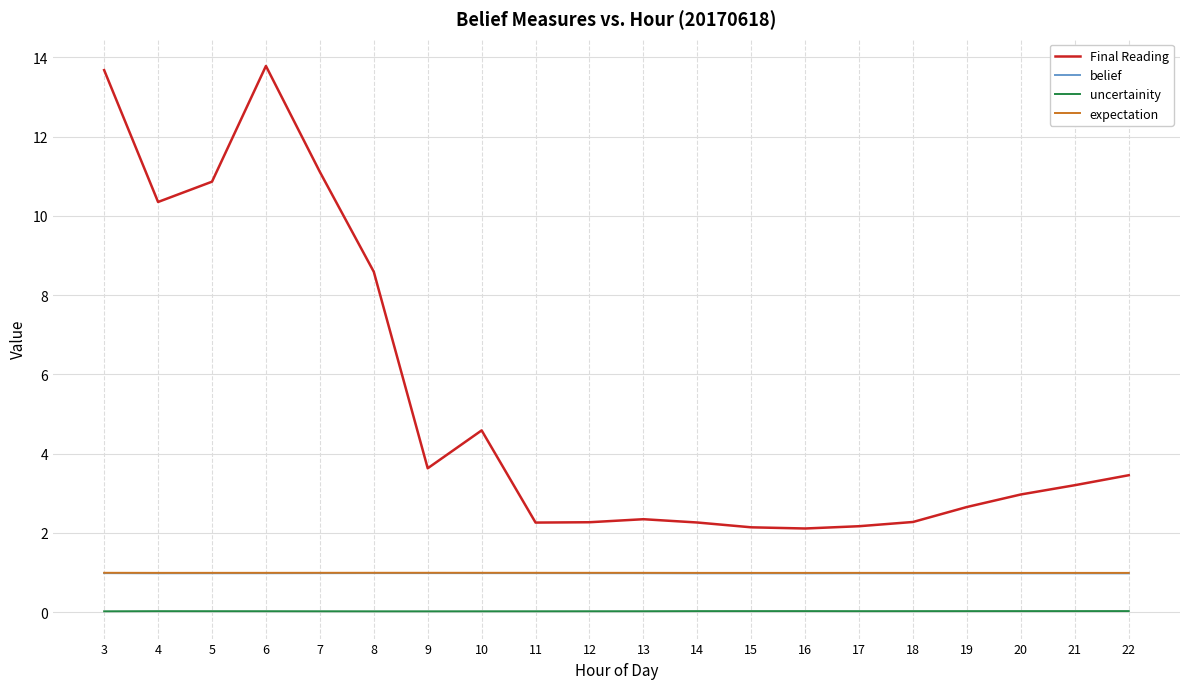

Which series has the widest spread of values?

Final Reading